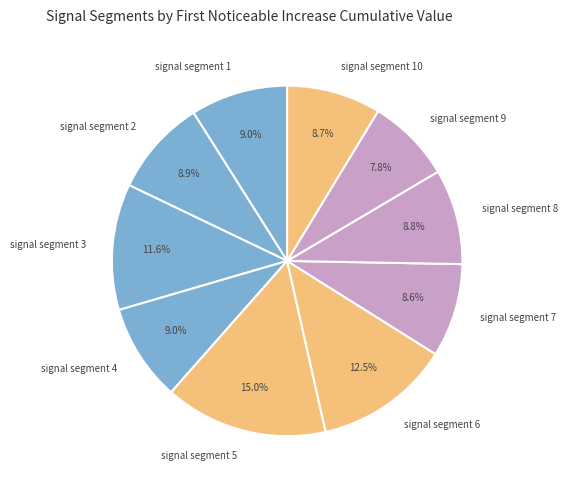

What percentage is the signal segment 1 slice, to the nearest percent?

9%